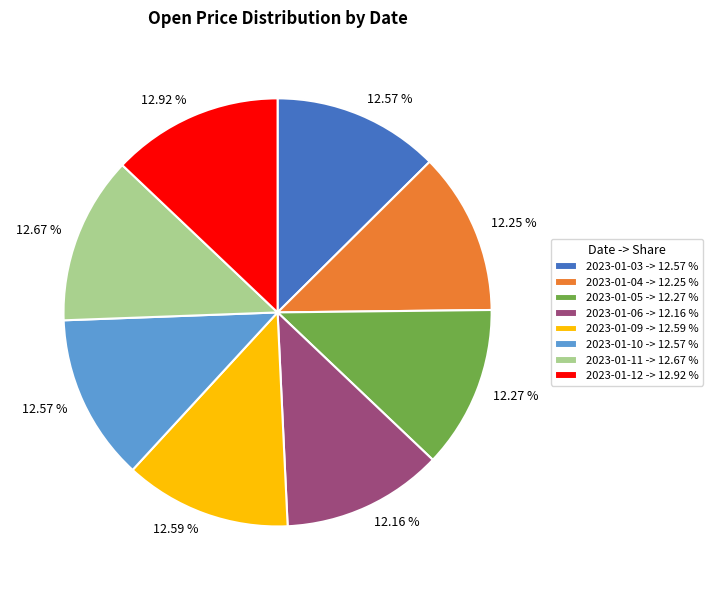

Is it true that 2023-01-10 is 13% of the pie?

True